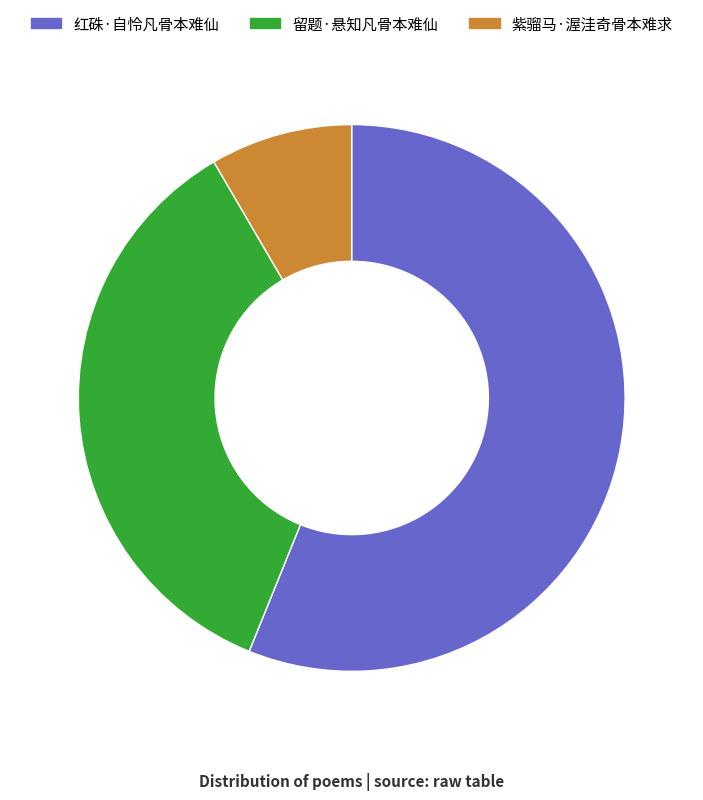

Which slice is the largest?

红硃·自怜凡骨本难仙